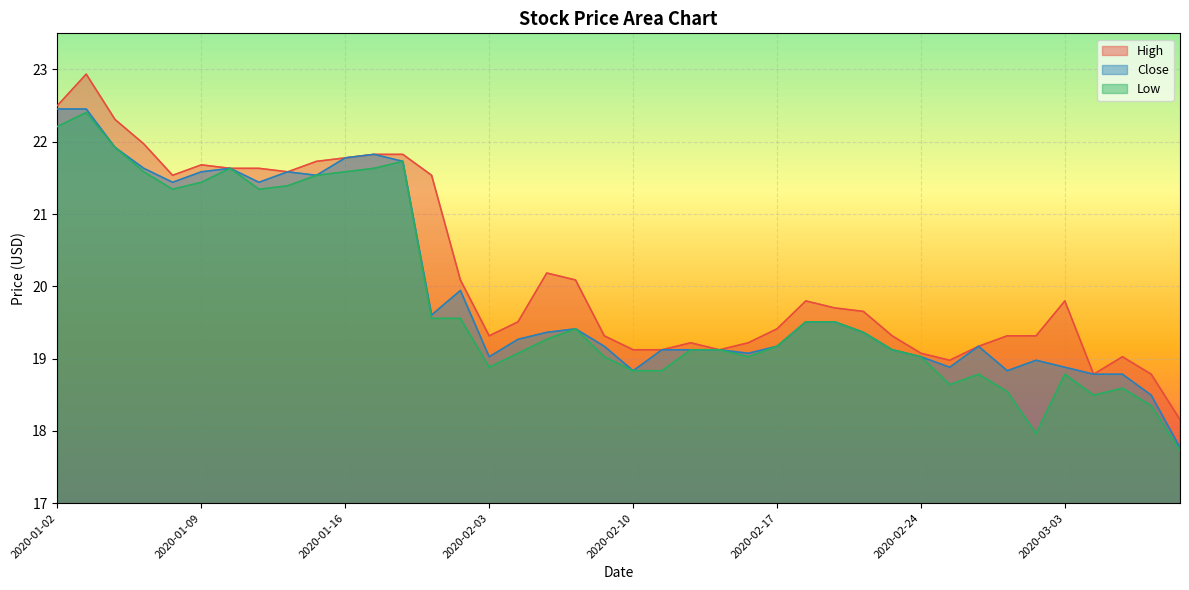

At which category does the chart reach its peak across all series?

2020-01-03